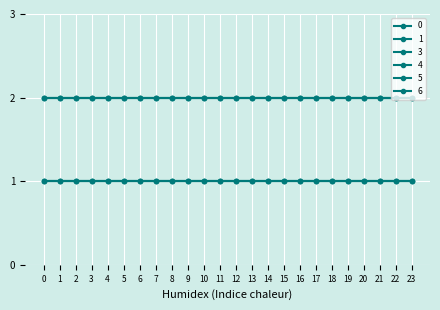

What is the greatest value displayed?

2